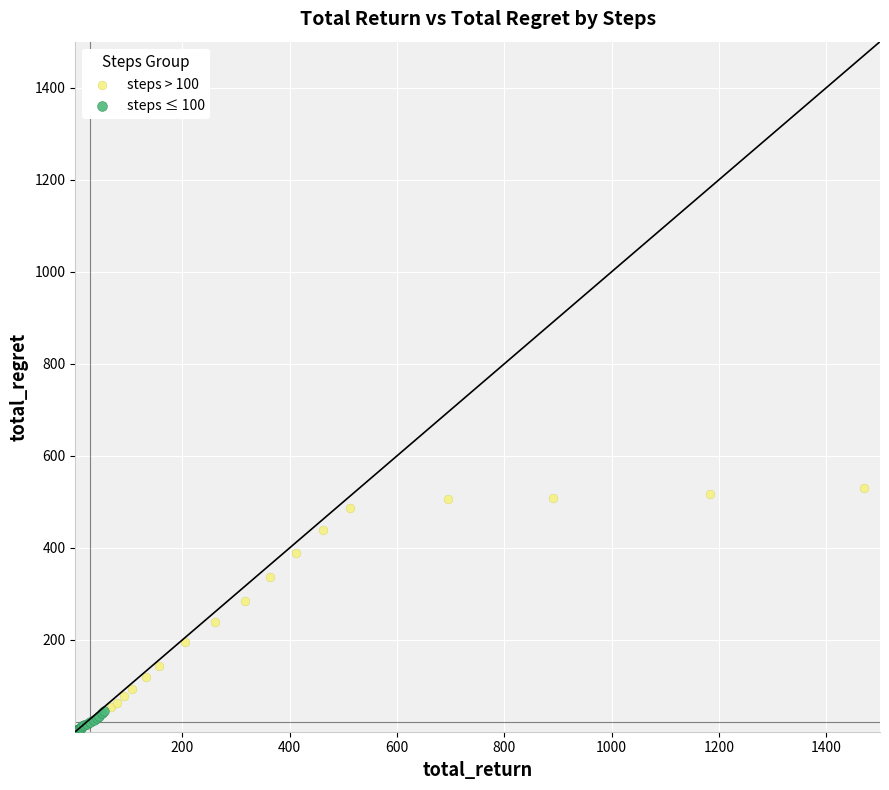

What are all the series names shown in the legend?

steps > 100, steps ≤ 100